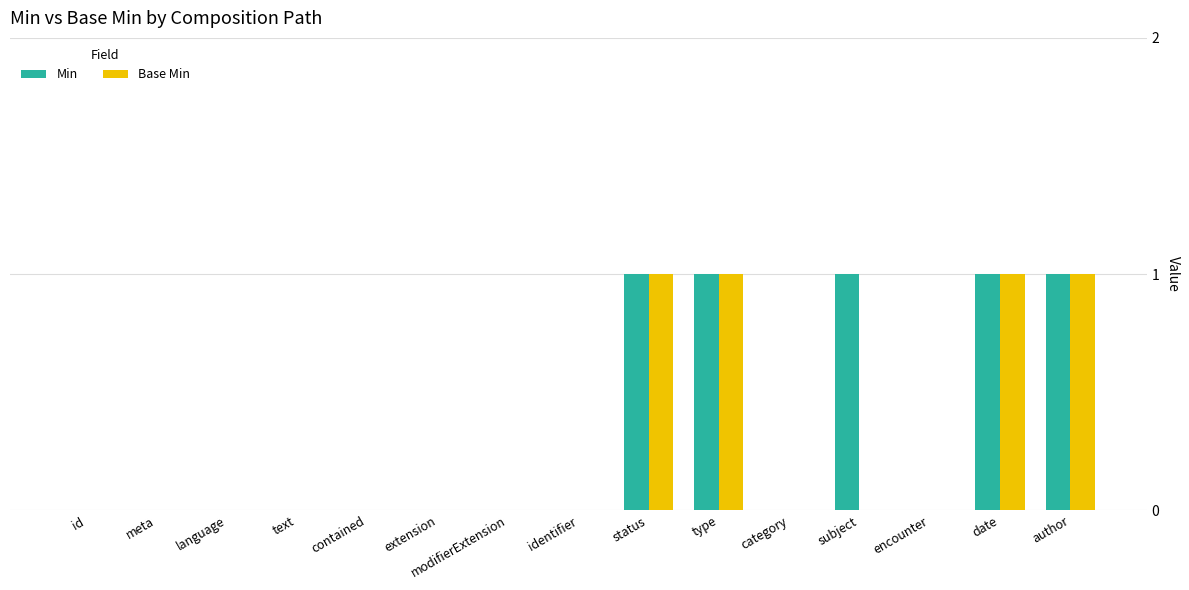

What is the greatest value displayed?

1